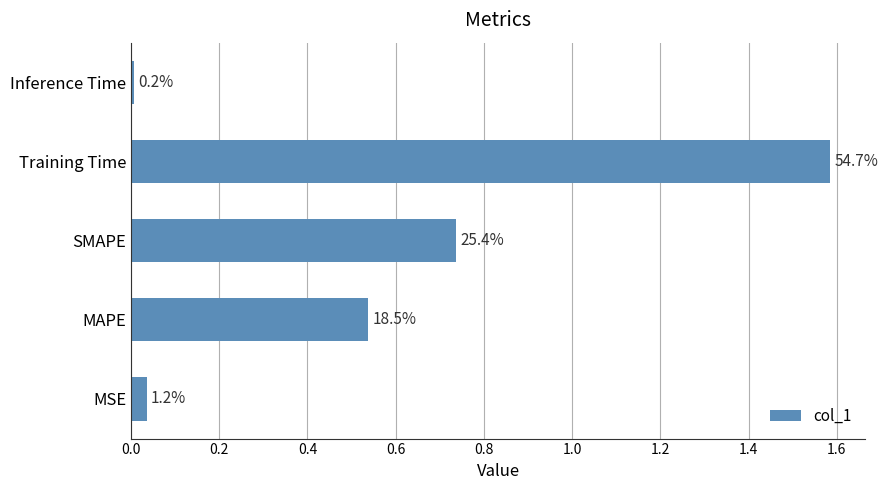

How many bars are there in total?

5